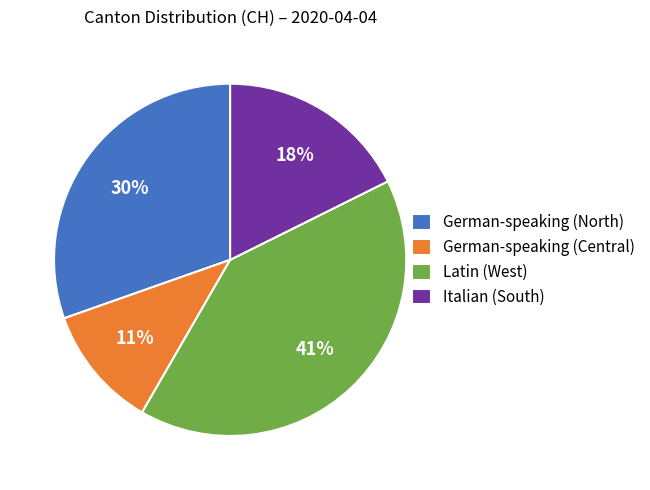

True or false: Latin (West) accounts for 41% of the total.

True